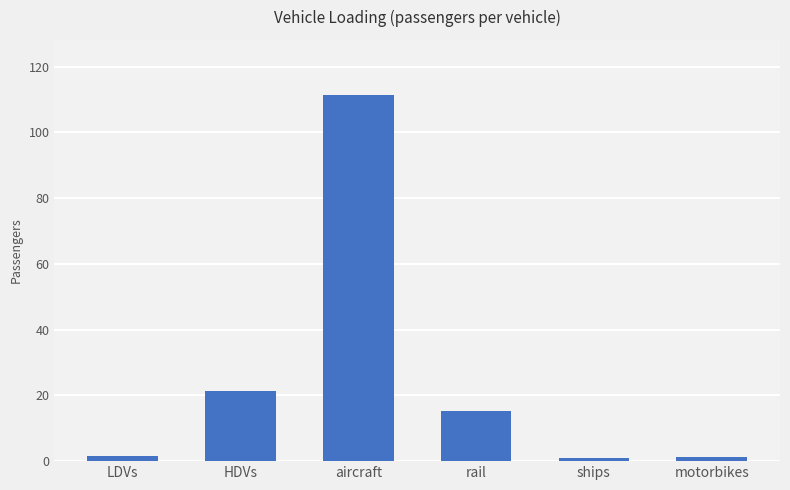

Does the chart contain stacked bars?

No